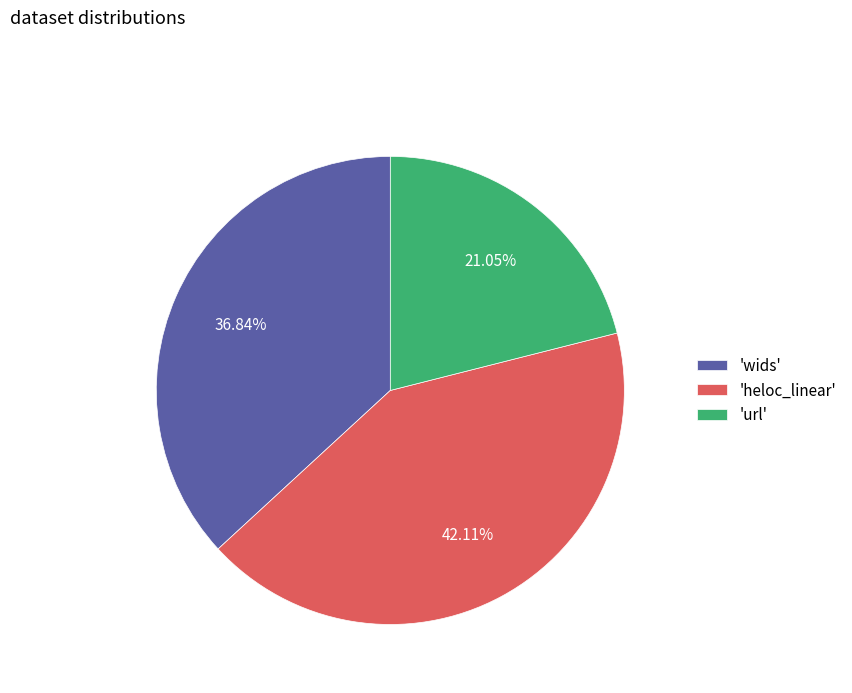

Rank the categories by value from lowest to highest.

'url', 'wids', 'heloc_linear'